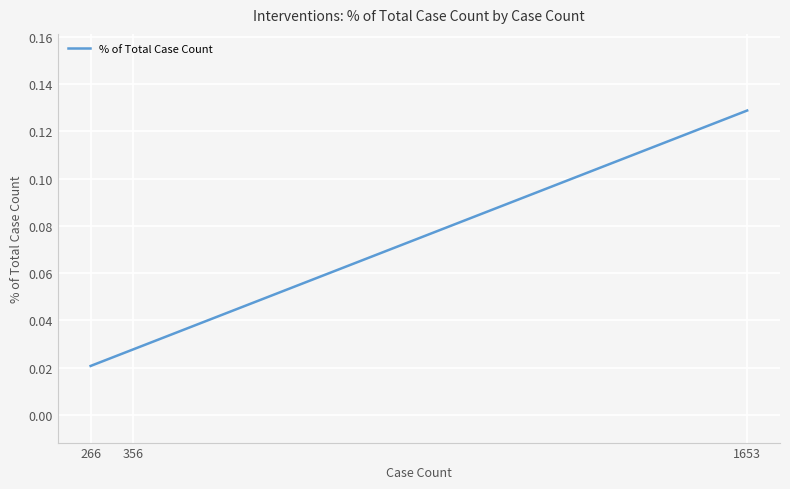

What is the change in value from 356 to 1653?

+0.1